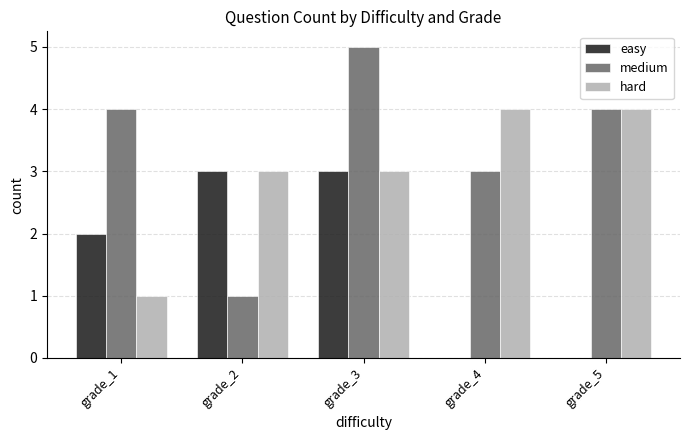

What is the greatest value displayed?

5